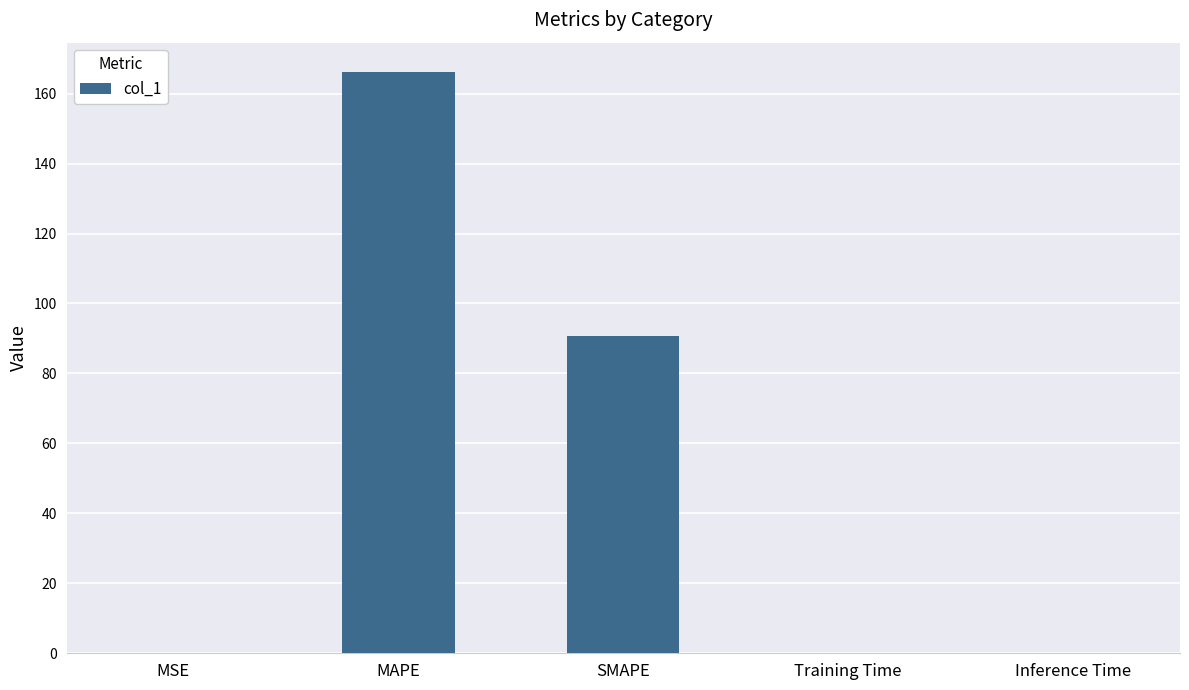

Which has a higher value, SMAPE or MSE?

SMAPE